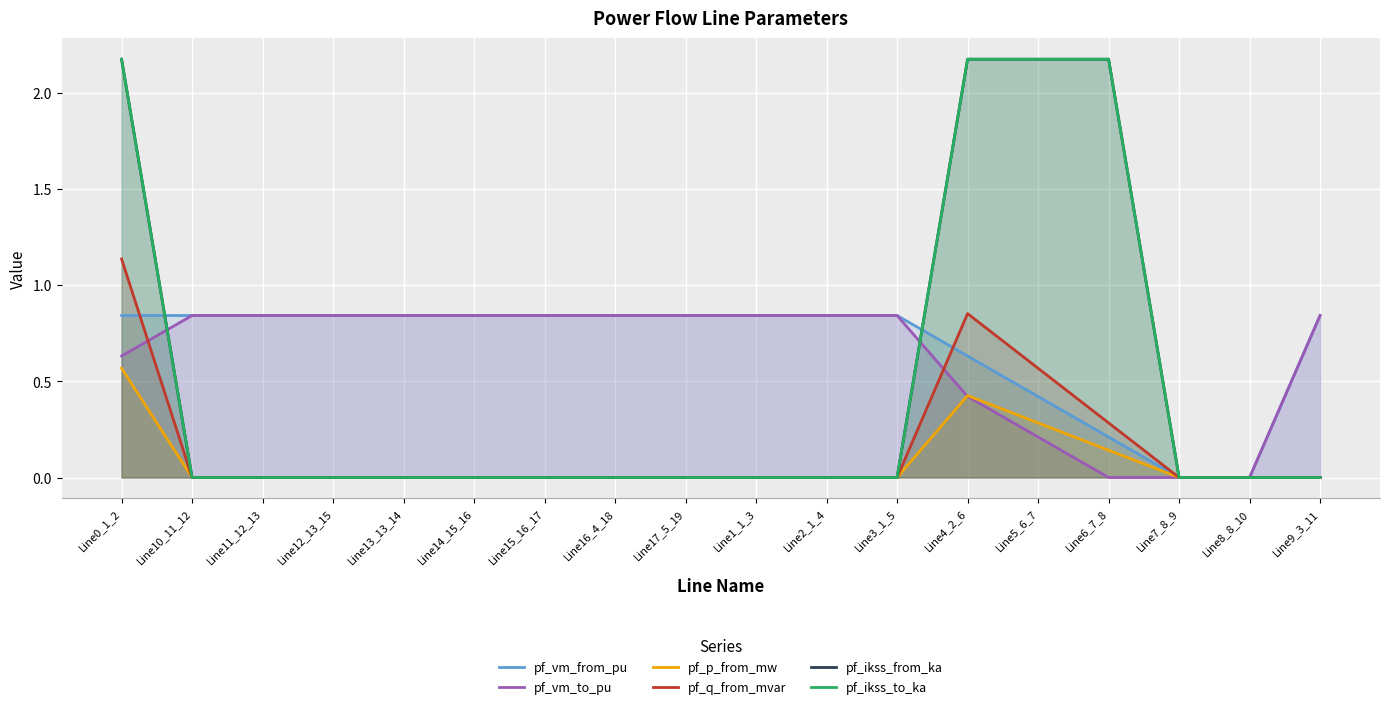

List the series in order of their peak value, lowest first.

pf_p_from_mw, pf_vm_from_pu, pf_vm_to_pu, pf_q_from_mvar, pf_ikss_from_ka, pf_ikss_to_ka